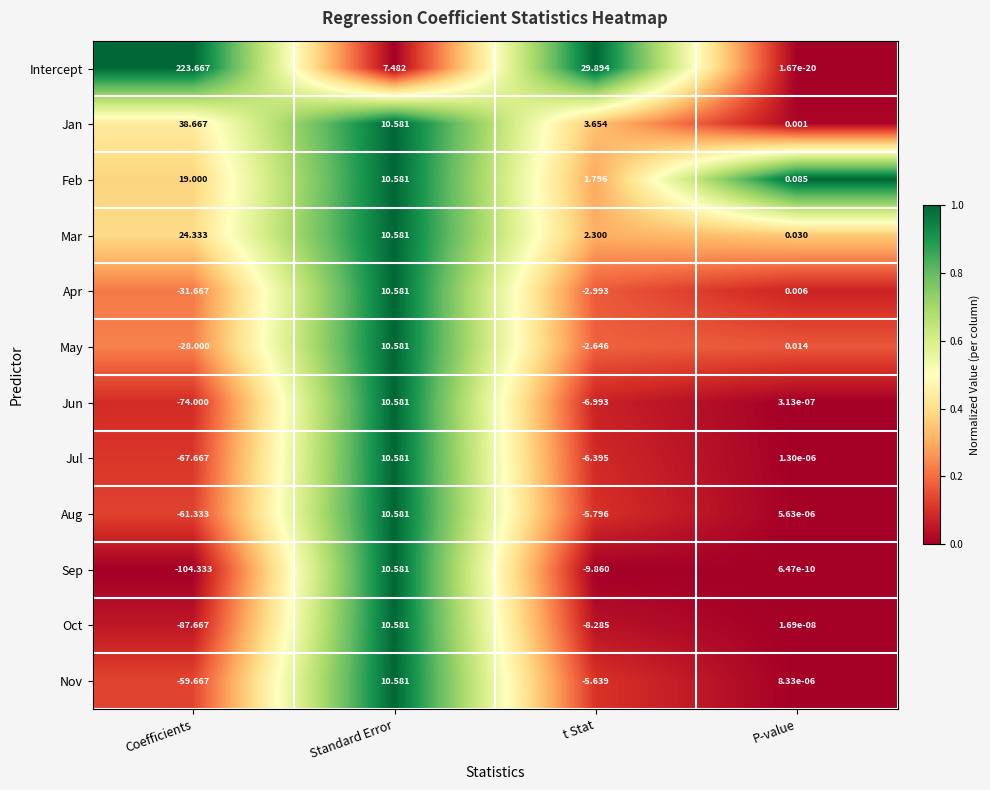

Rank the categories by Oct value from highest to lowest.

Standard Error, P-value, t Stat, Coefficients